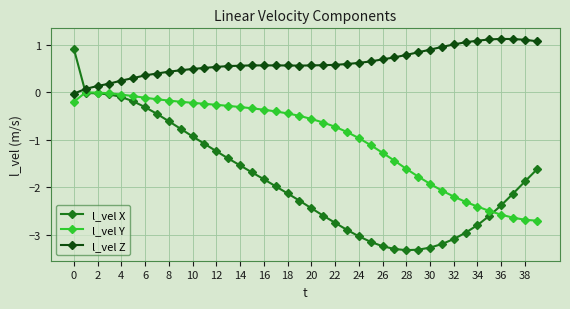

Is this an area chart (filled region under the line)?

No